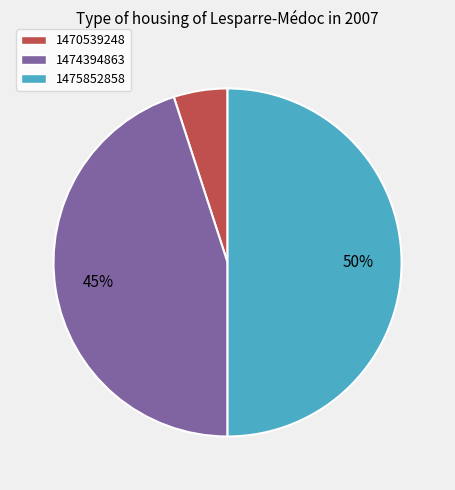

Does 1470539248 represent more than half of the total?

No